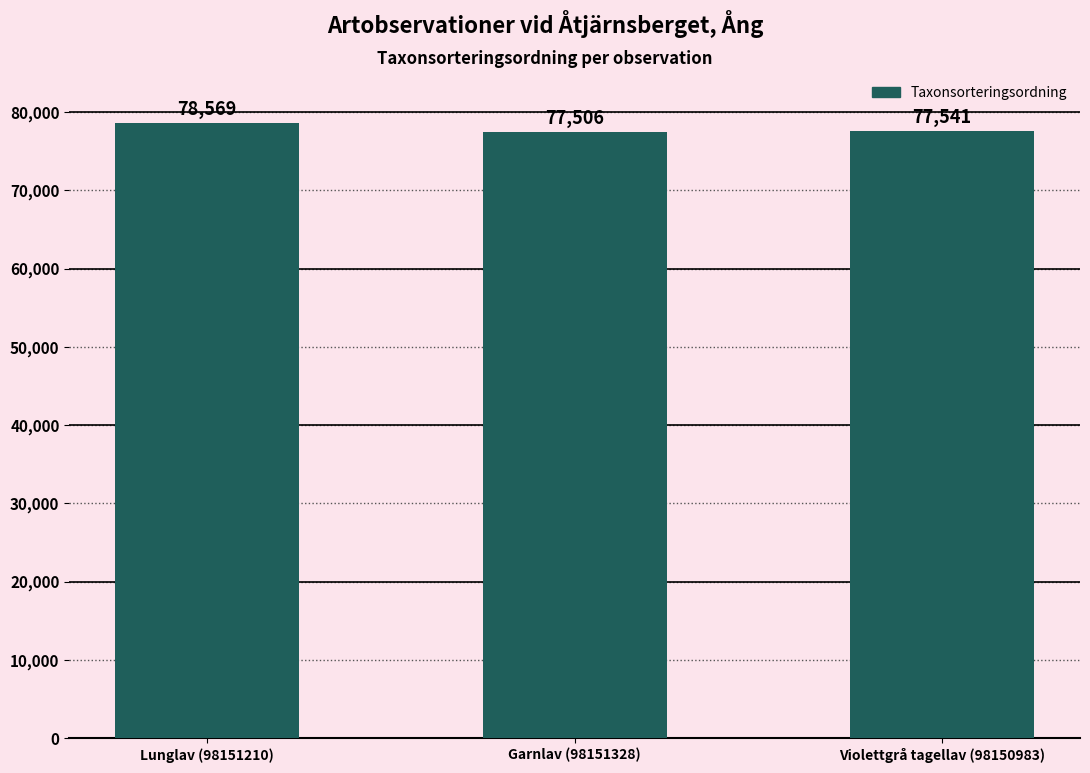

Where is the data nearest to the value 78037?

Violettgrå tagellav (98150983)